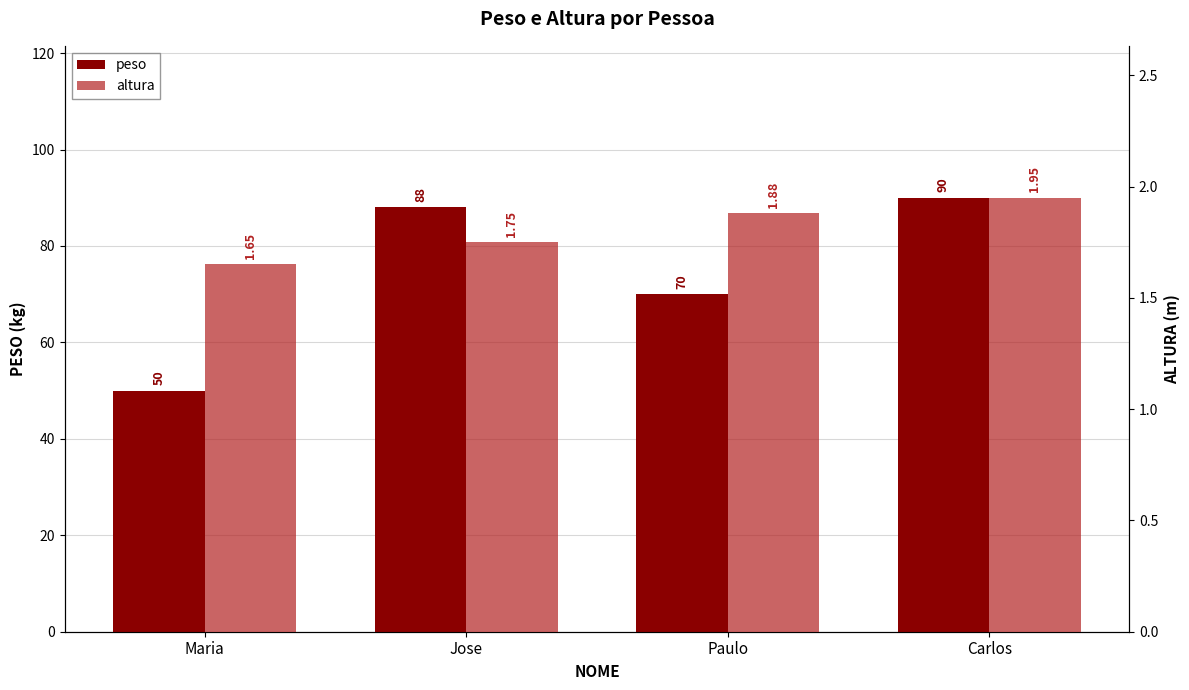

True or false: altura has a value of 1.6 at Maria.

True